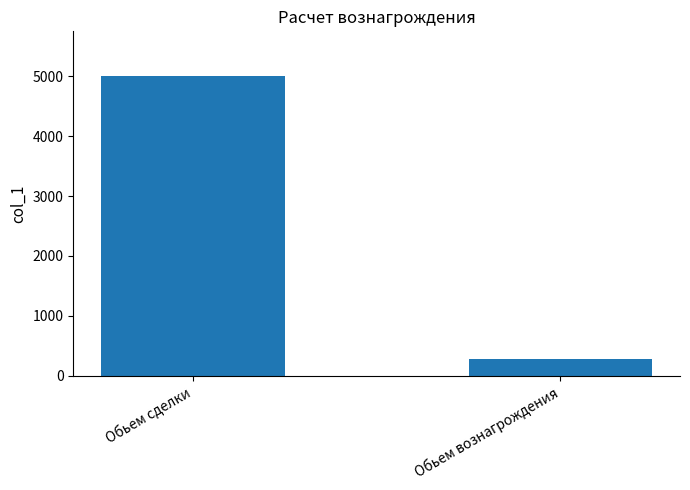

Reading right to left, list all the values displayed in this chart.

Обьем вознагрождения=275	Обьем сделки=5000